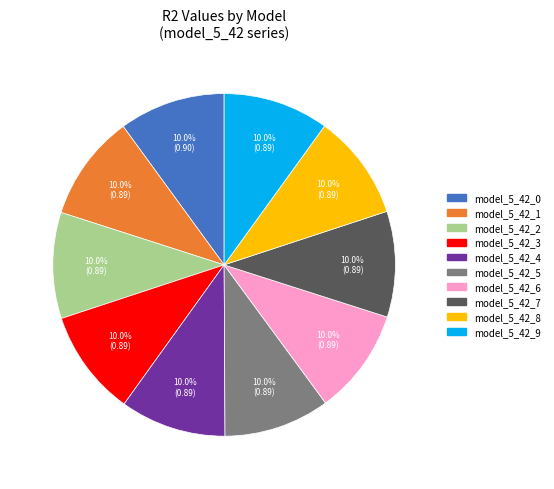

To the nearest percent, what is the average slice percentage?

10%